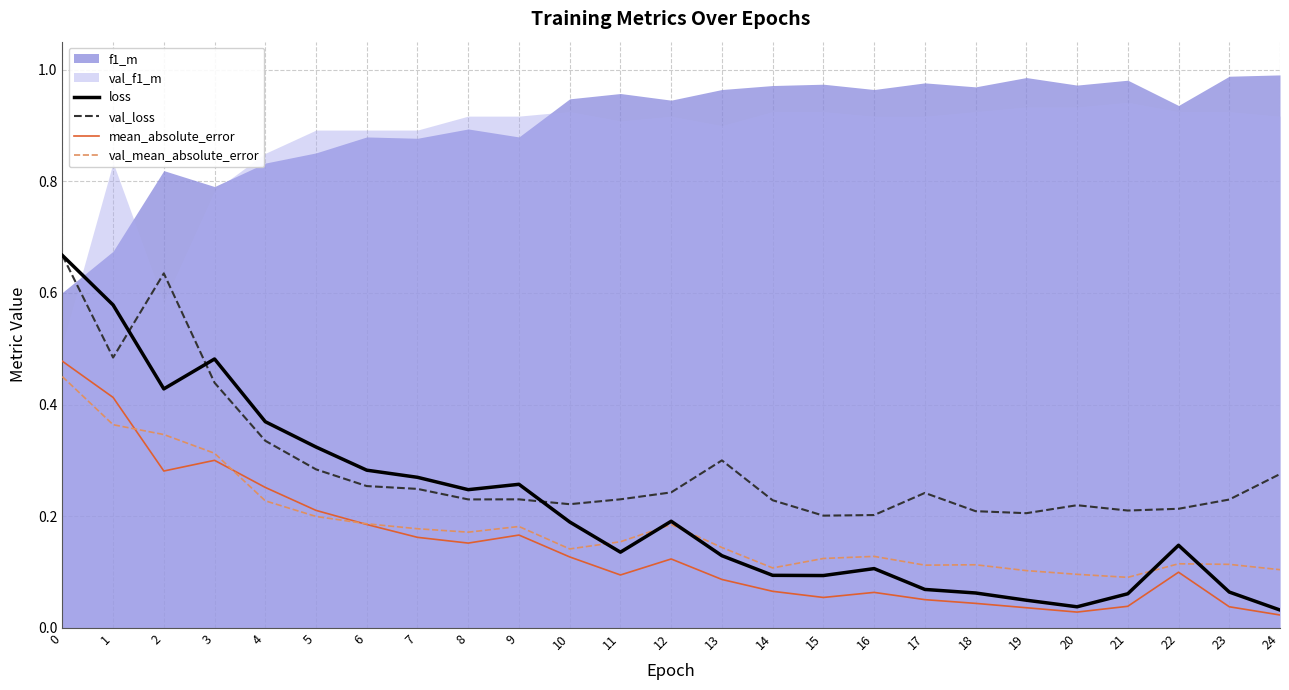

Is it true that val_mean_absolute_error equals 0.1 at 9?

False